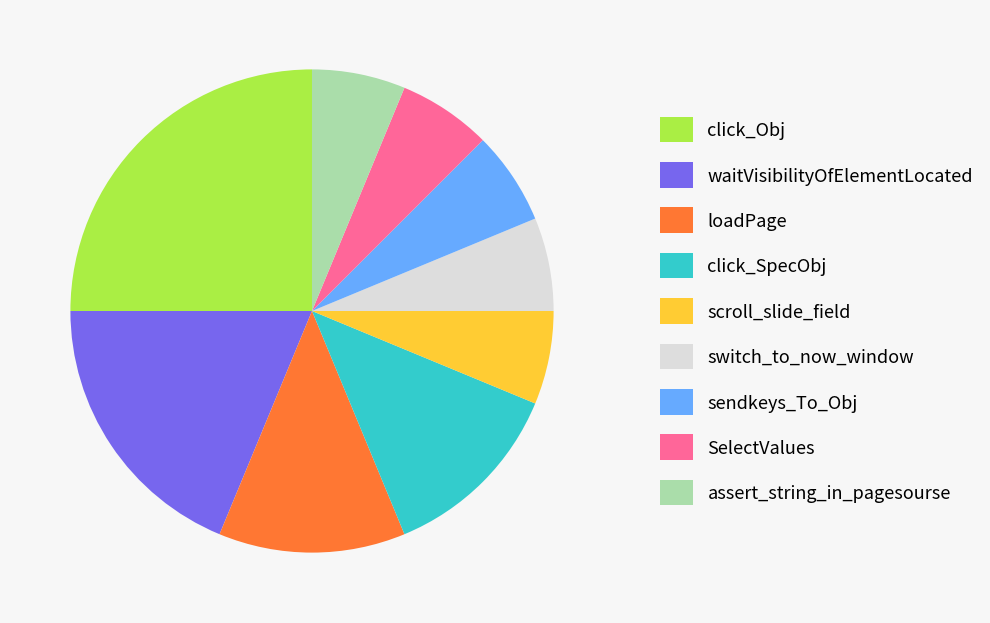

Do loadPage and click_Obj together represent more than half of the pie?

No